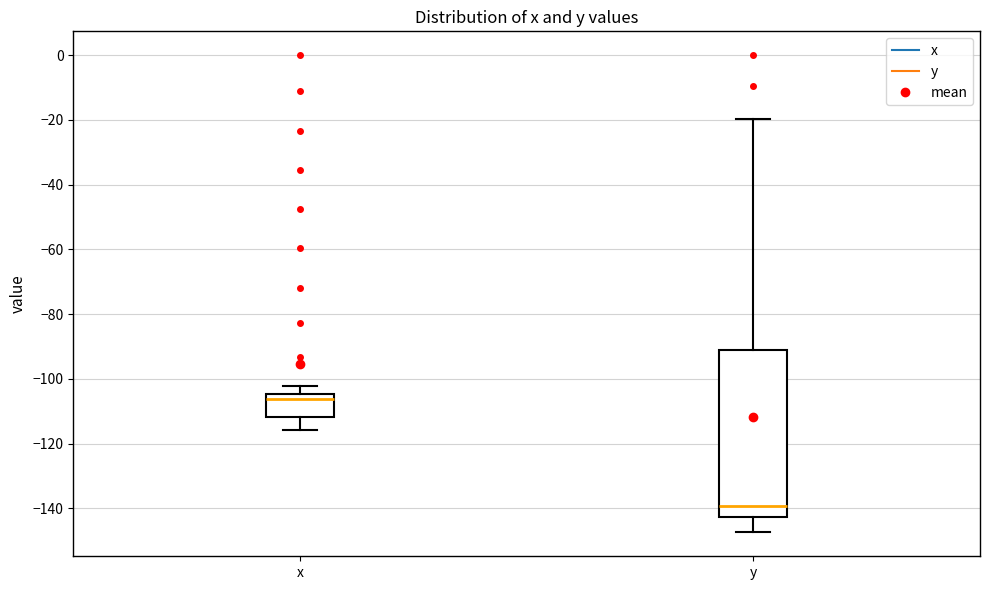

Comparing the boxes themselves (not the whiskers), which one is the tallest?

y